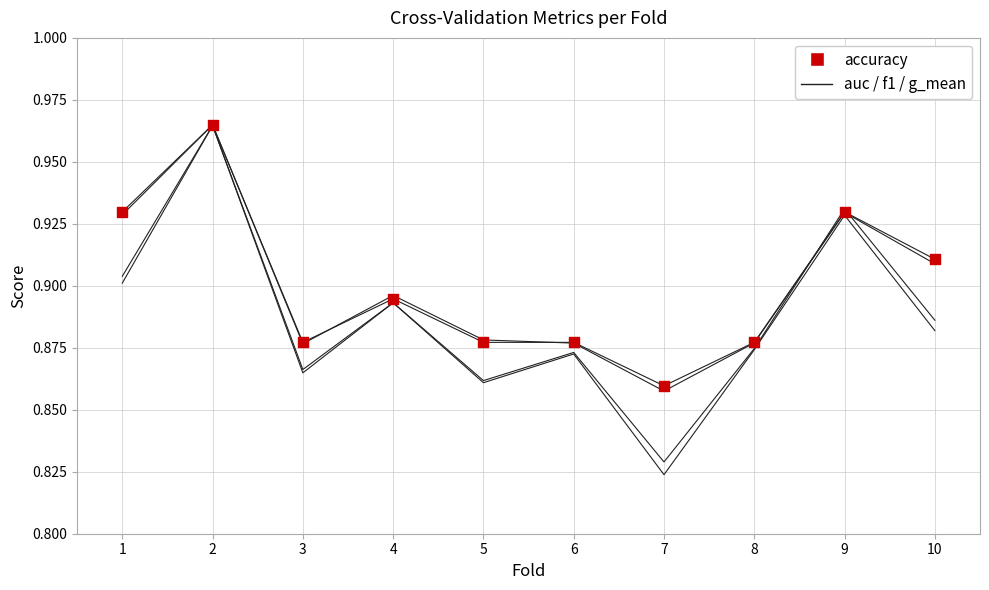

What is the total value across all series at 1?

3.7